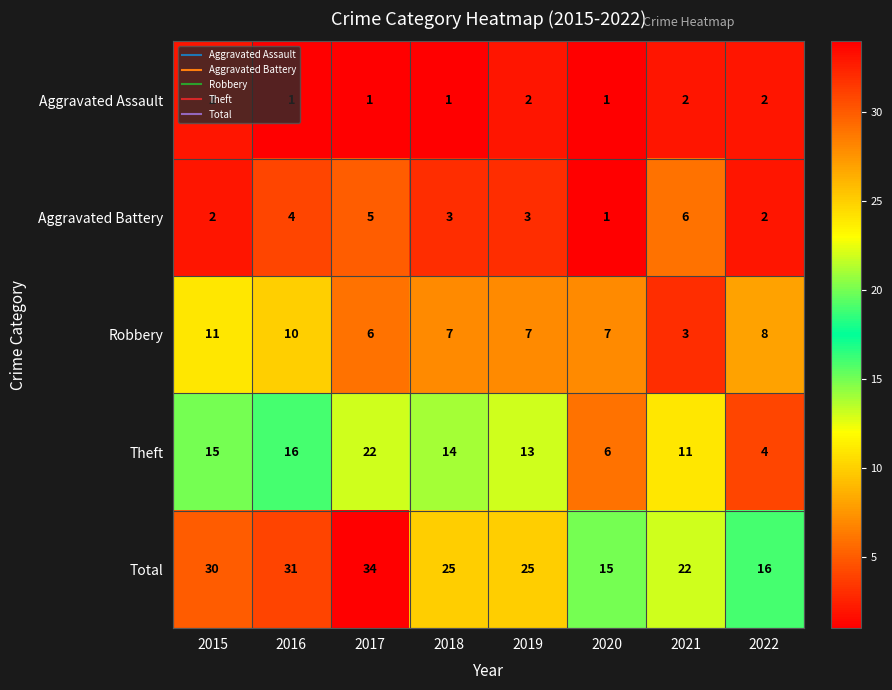

Read the Total value at 2016.

31